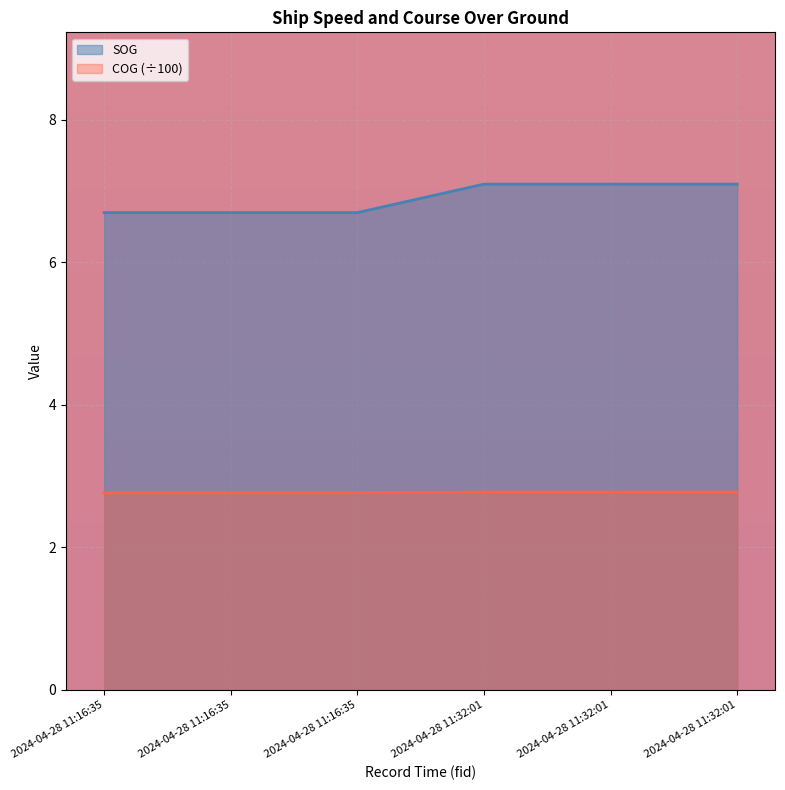

Which label corresponds to the largest value in the chart?

2024-04-28 11:32:01